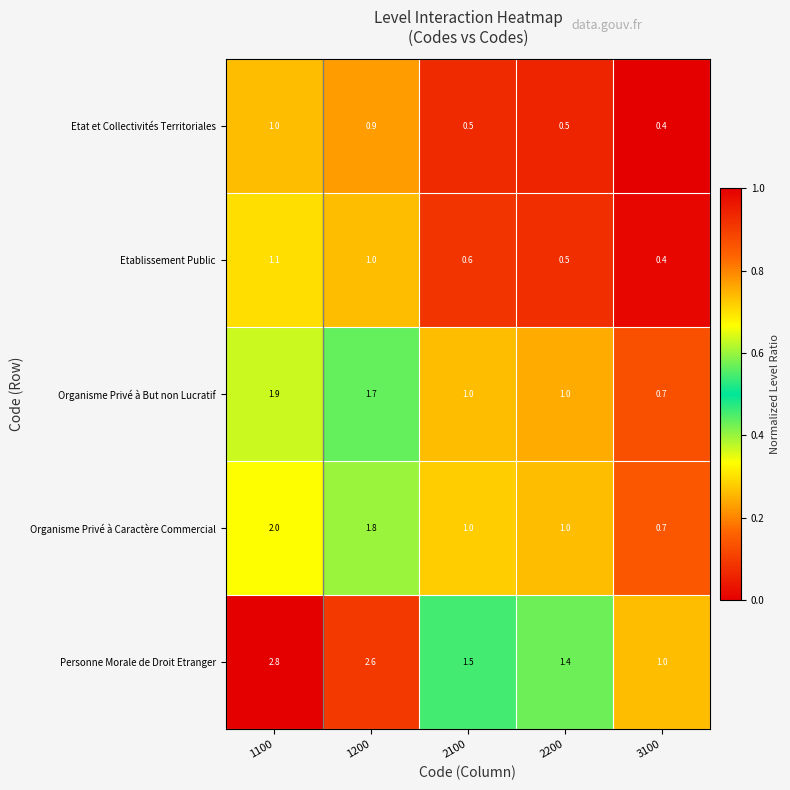

What is the maximum value for Personne Morale de Droit Etranger?

2.8